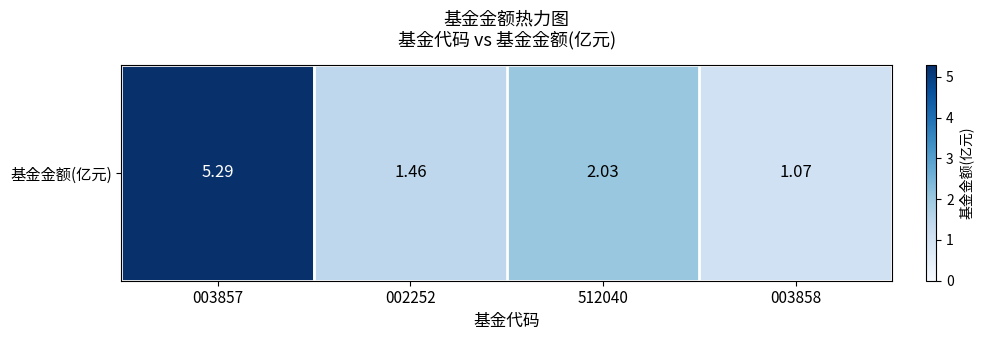

Rank the categories by value from highest to lowest.

003857, 512040, 002252, 003858